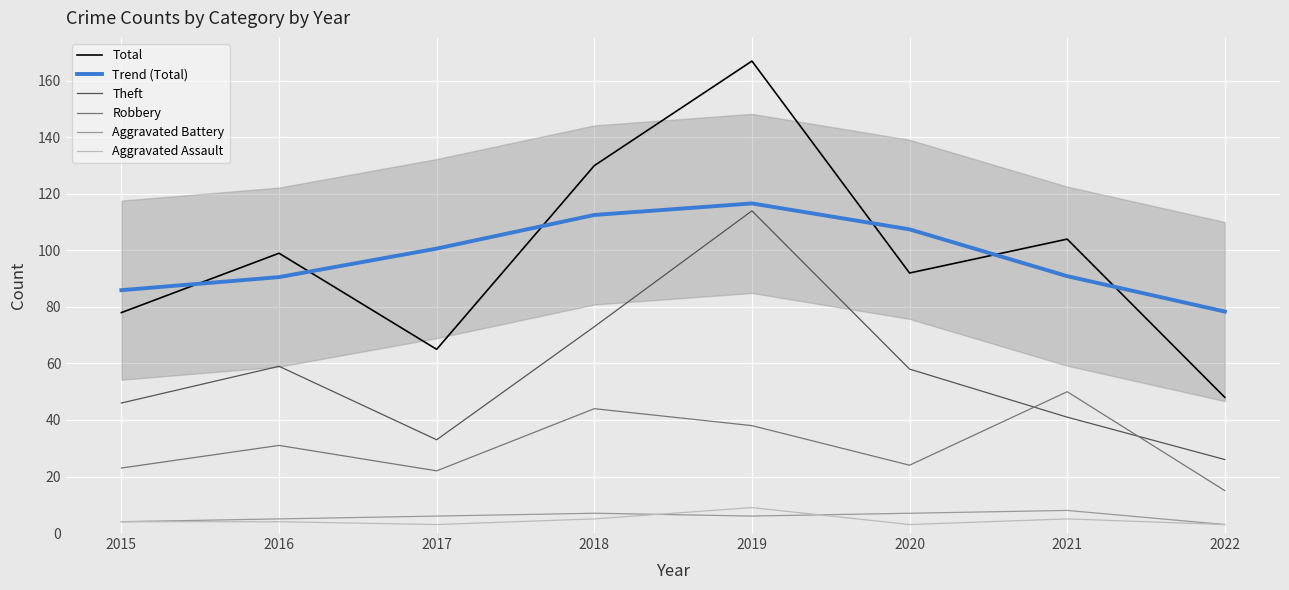

Rank the series by their maximum value, from highest to lowest.

Total, Trend (Total), Theft, Robbery, Aggravated Assault, Aggravated Battery